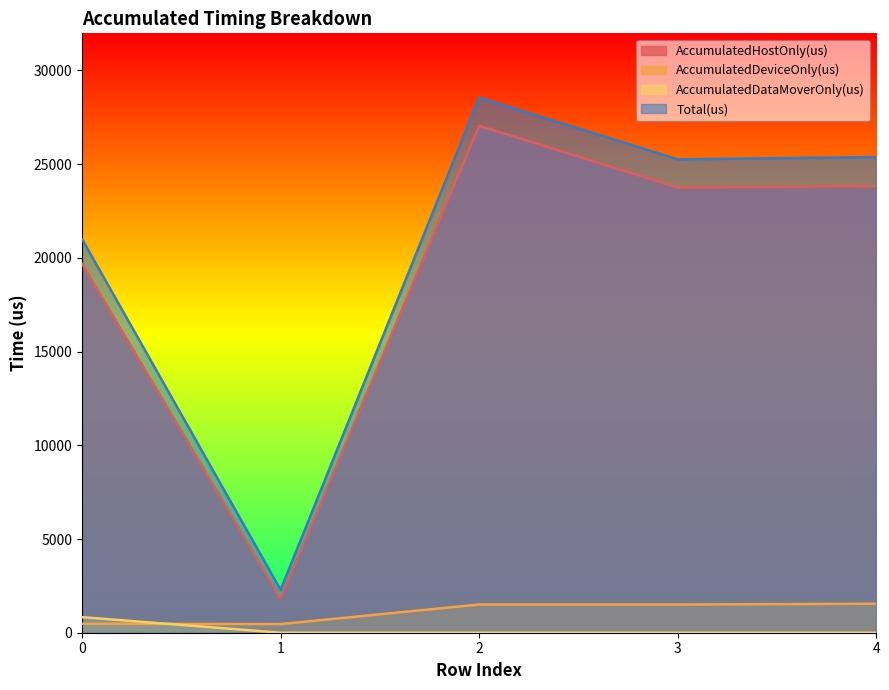

The value of Total(us) at 1 is 634.6. True or false?

False